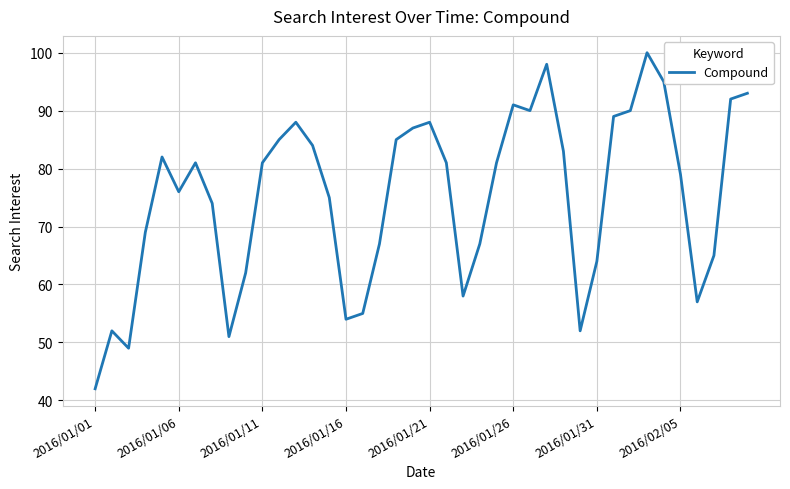

What is the smallest value displayed?

42